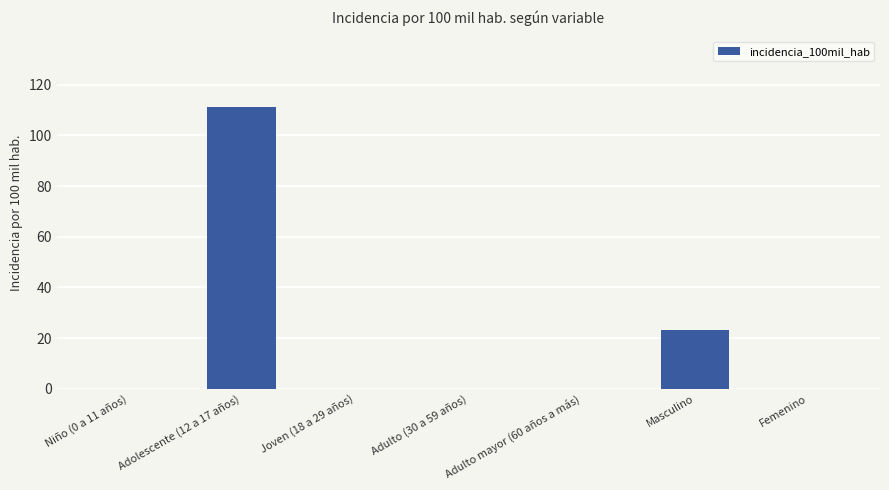

At which label is the value closest to 55?

Masculino